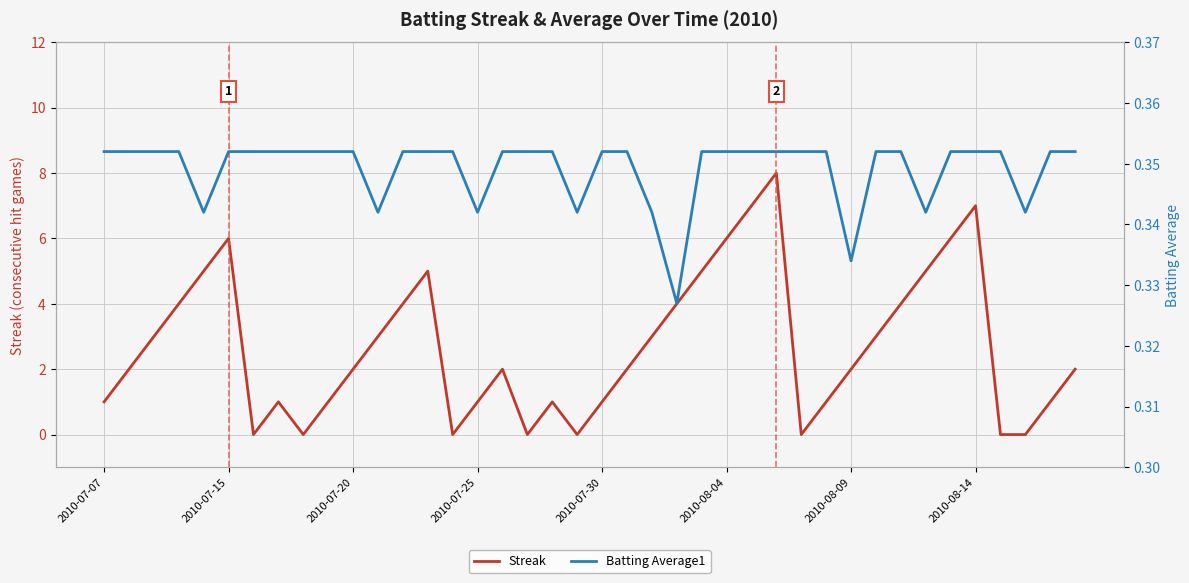

How many times do Batting Average1 and Streak cross each other?

14